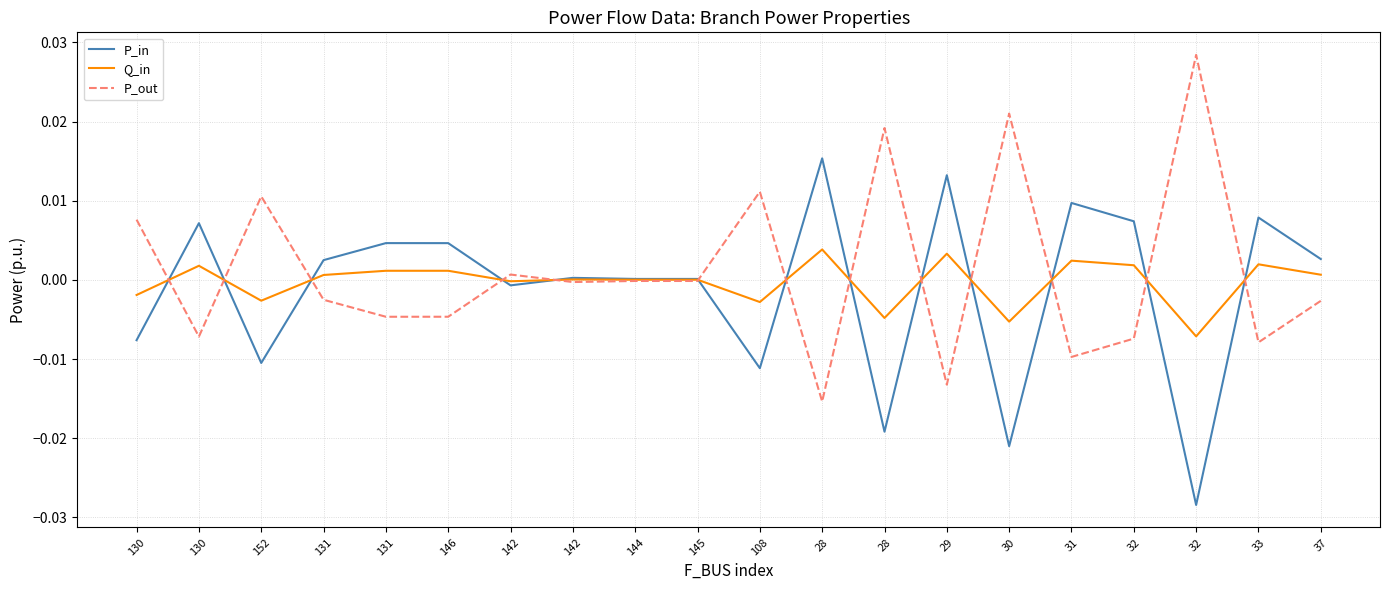

Rank the series at 32 from highest to lowest value.

P_in, Q_in, P_out